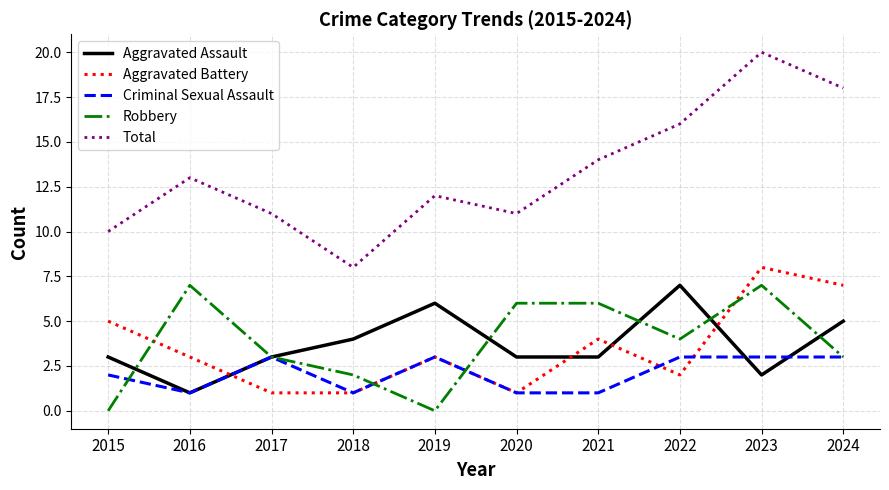

Is the value of Robbery at 2017 greater than the value of Aggravated Battery at 2023?

No